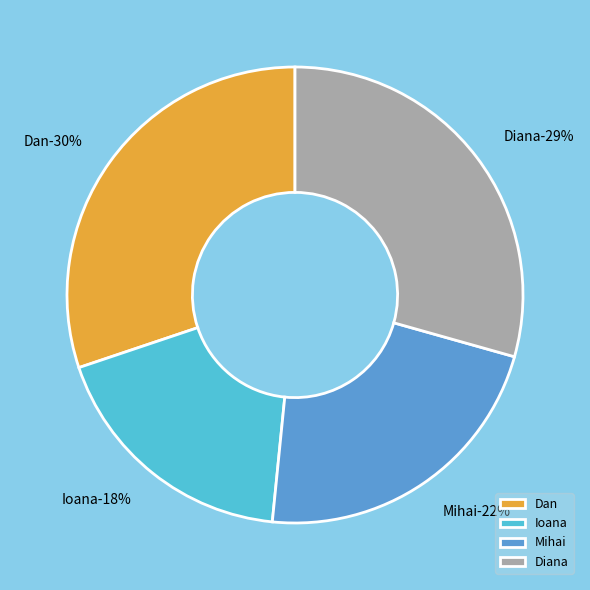

To the nearest percent, what is the difference between the largest and smallest slice percentages?

12%